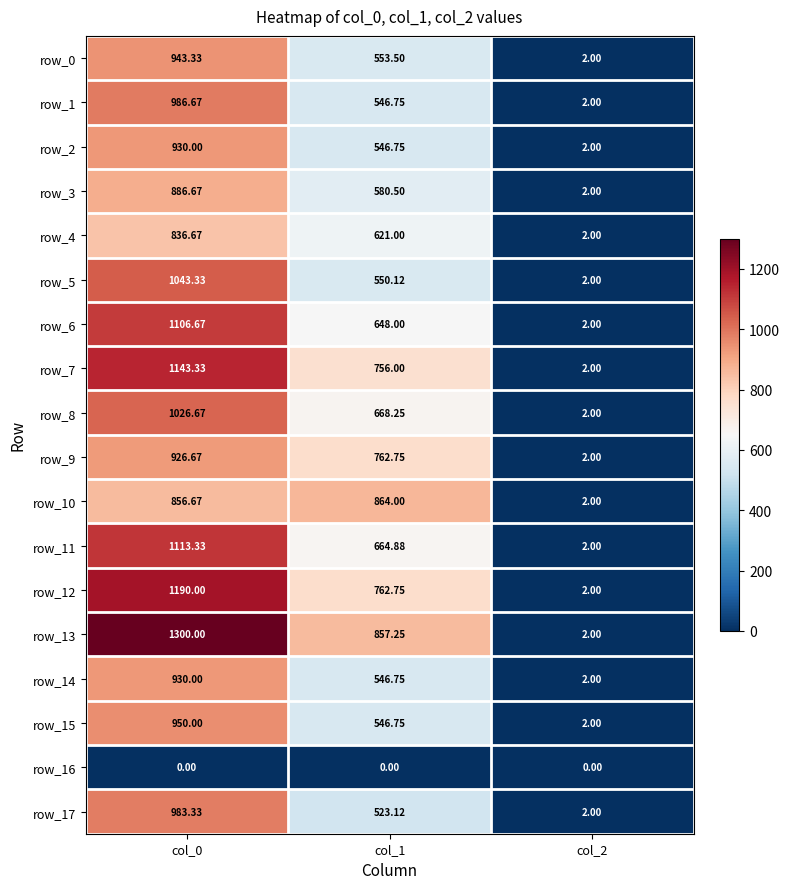

At which label is row_3 closest to 444?

col_1